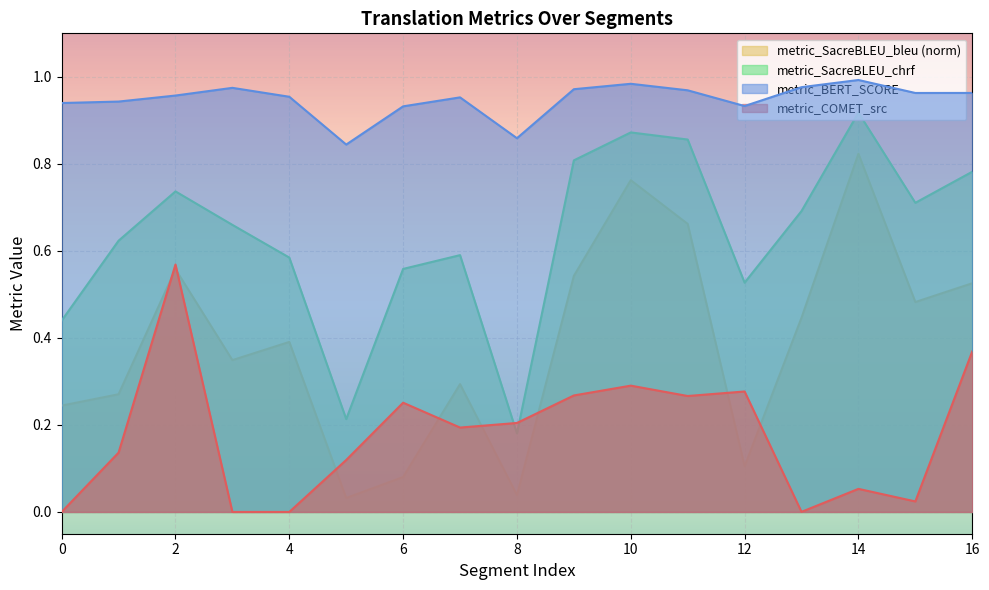

How many lines are shown in the chart?

4